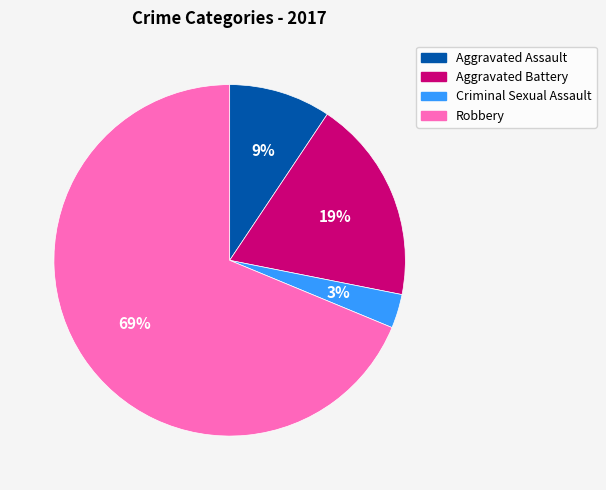

The Aggravated Battery slice represents 19% of the pie. True or false?

True